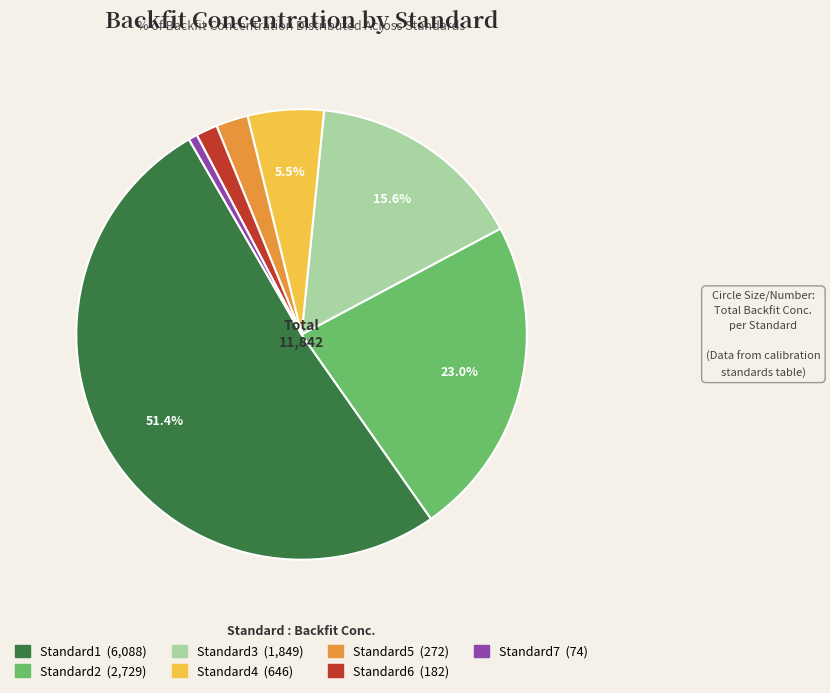

Which slice represents more than half of the pie?

Standard1